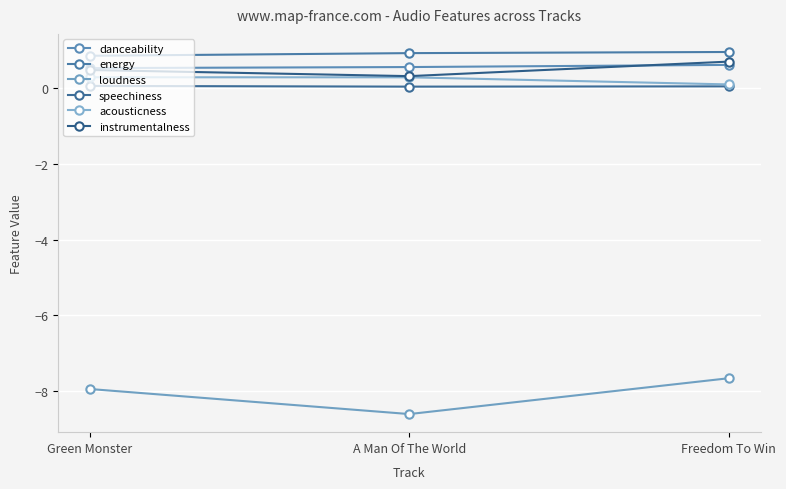

Does the chart have visible grid lines?

Yes